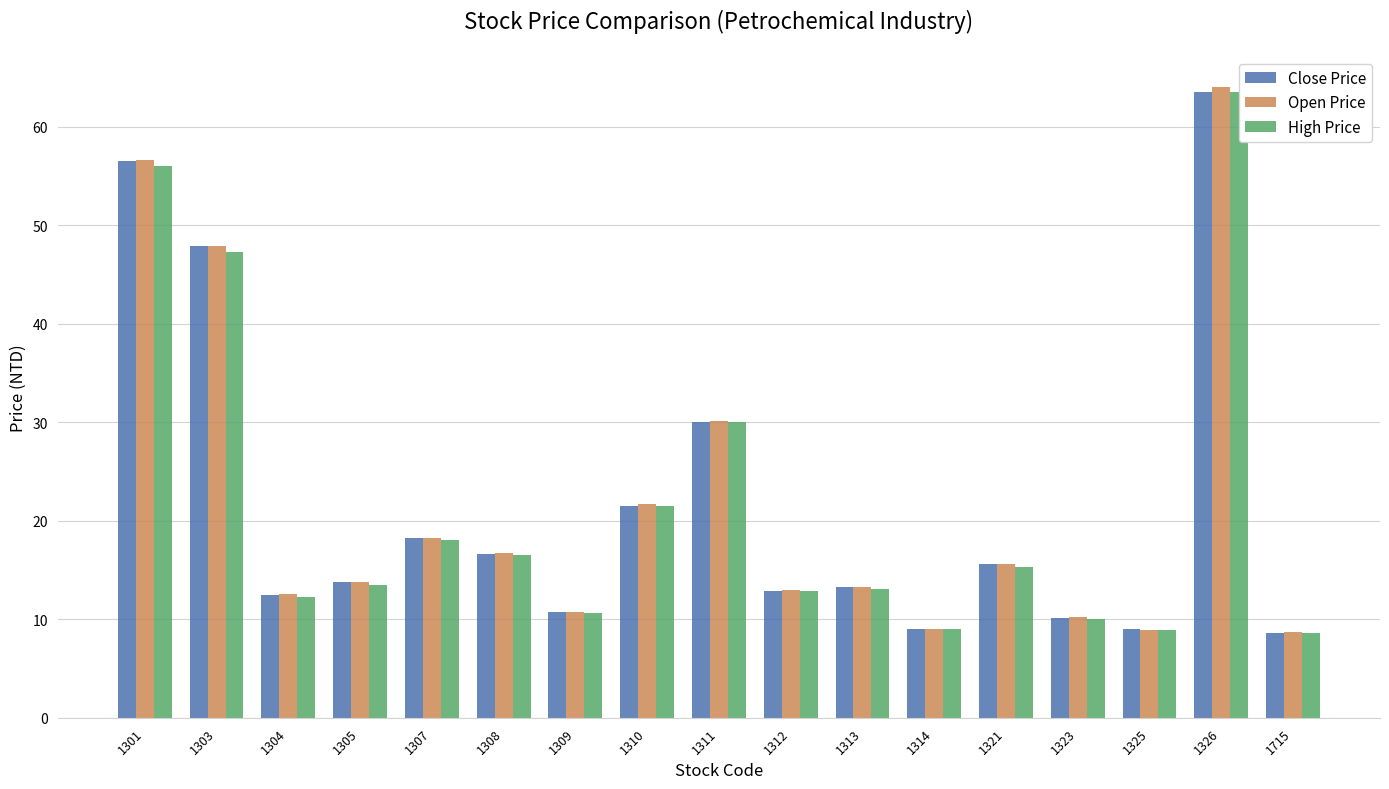

What is the minimum value shown in the chart?

8.6